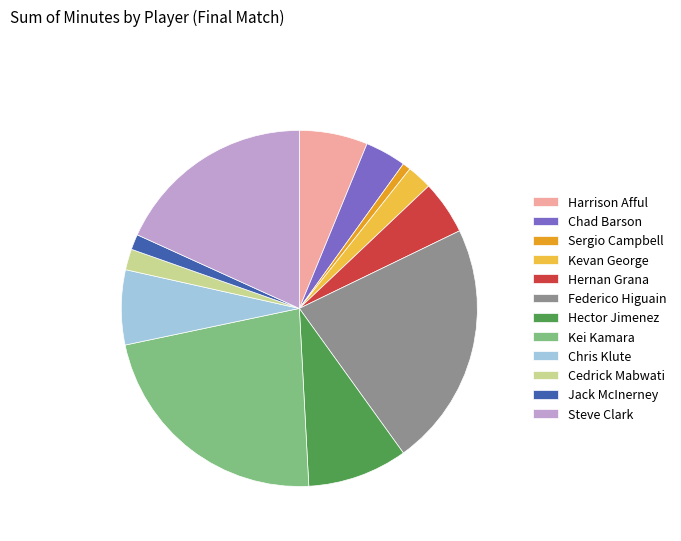

Combined, do Hector Jimenez and Sergio Campbell account for over 50%?

No